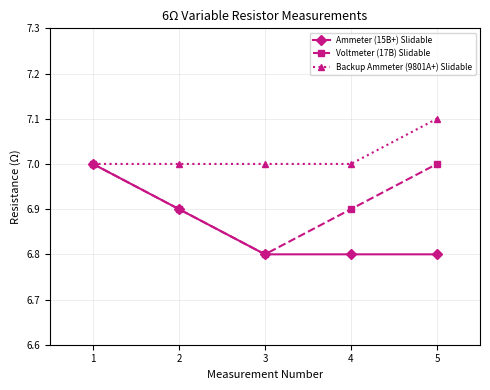

True or false: Voltmeter (17B) Slidable has more than 2 points higher than both neighbors.

False